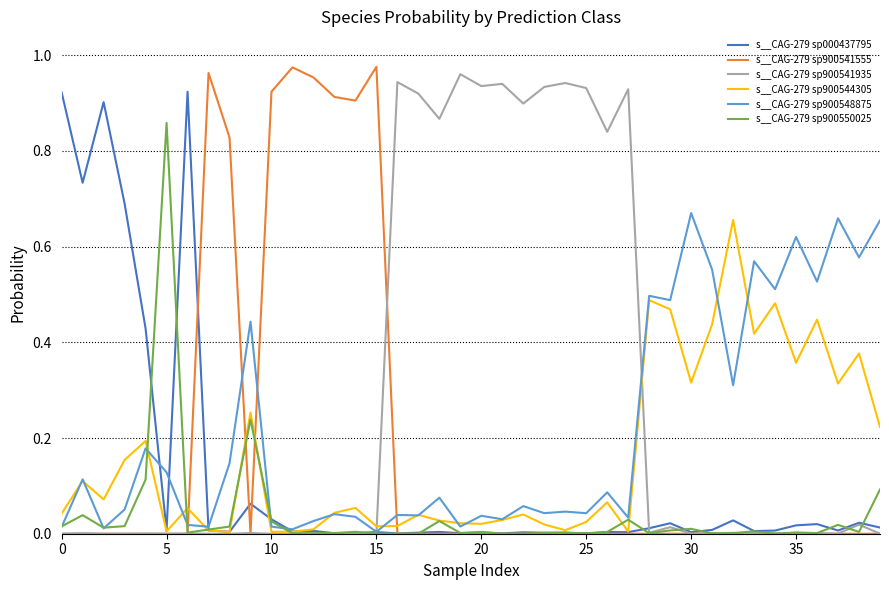

What is the sum of all s__CAG-279 sp900550025 values?

1.6